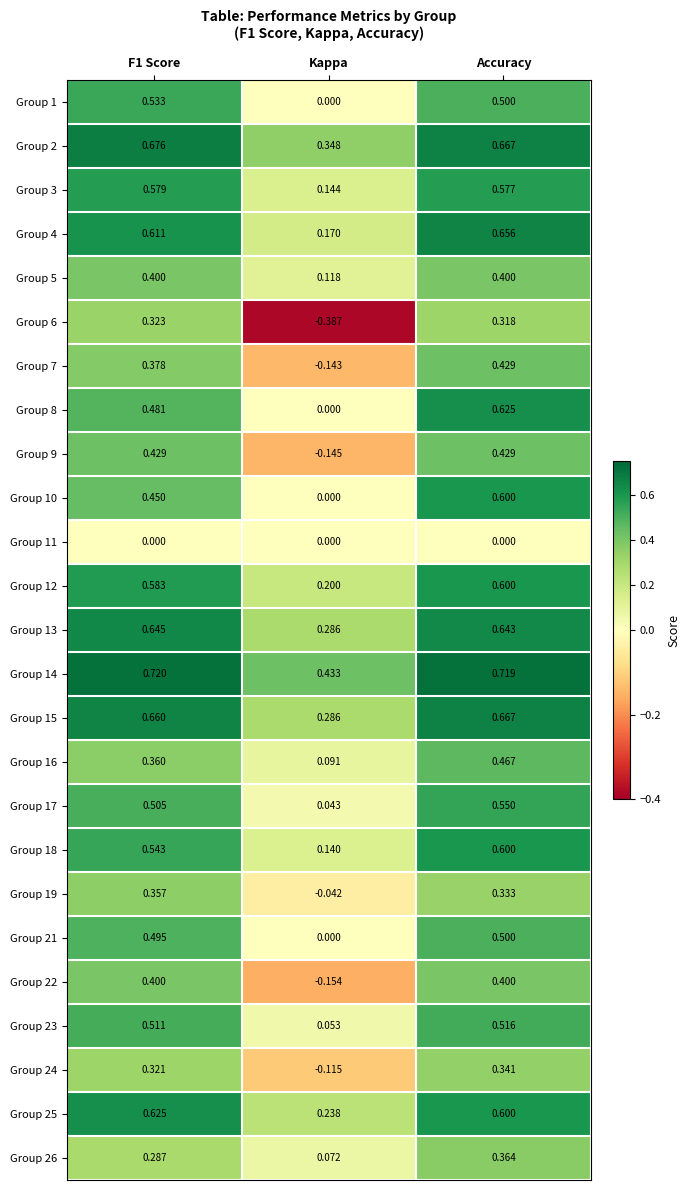

At which label does Group 26 reach its peak?

Accuracy